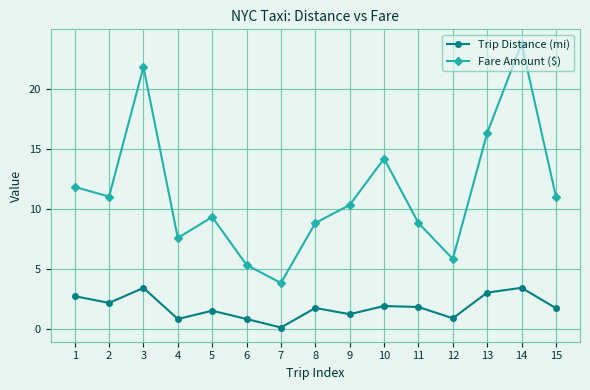

How many lines are shown in the chart?

2